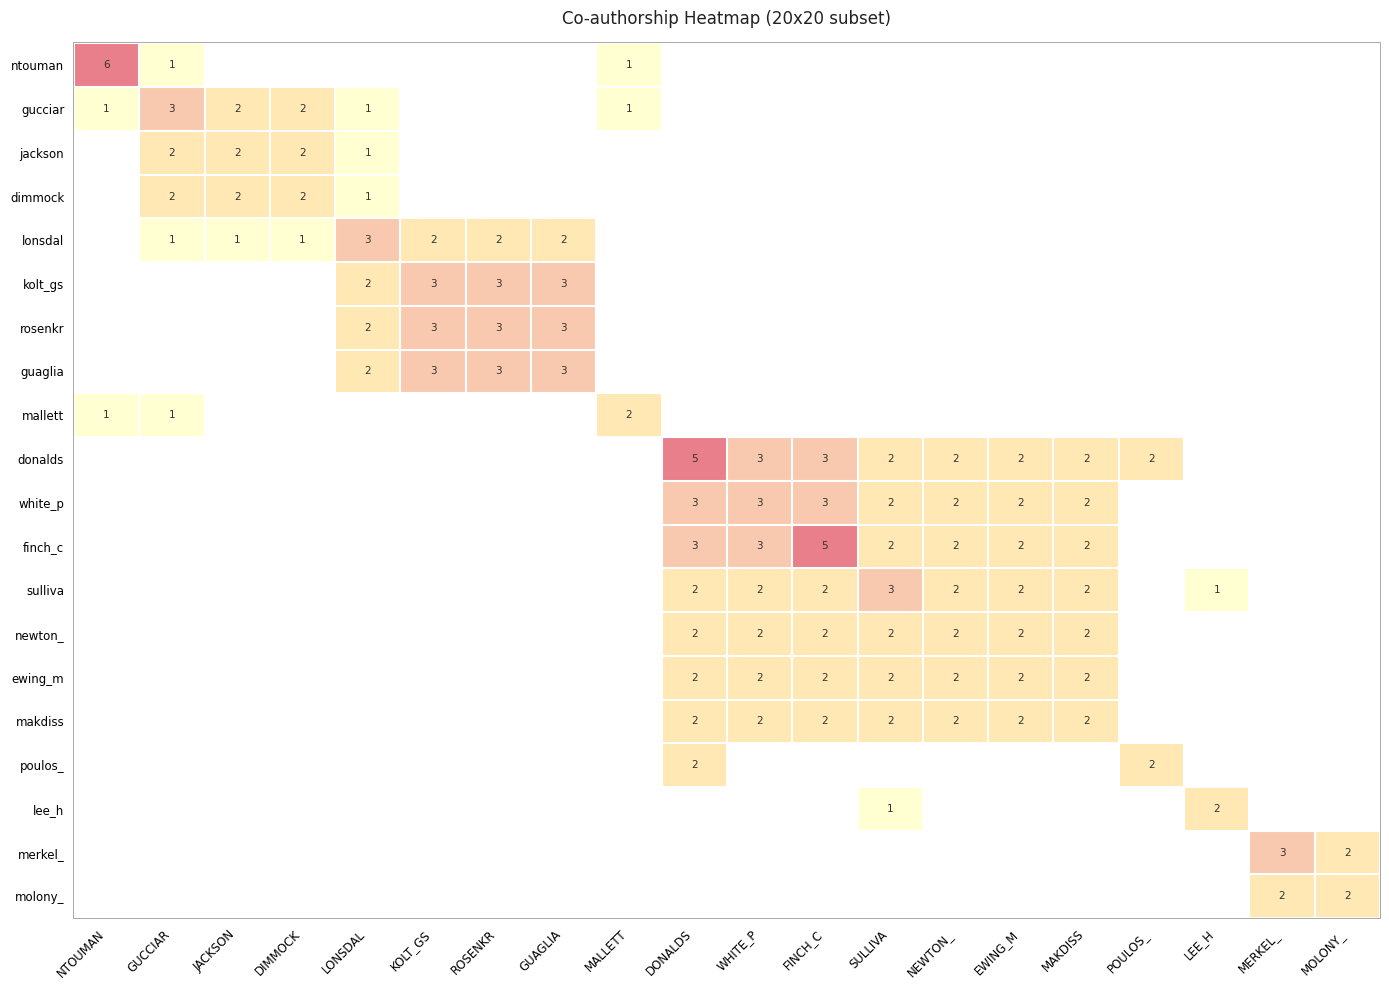

The value of sulliva at NEWTON_ is 2. True or false?

True